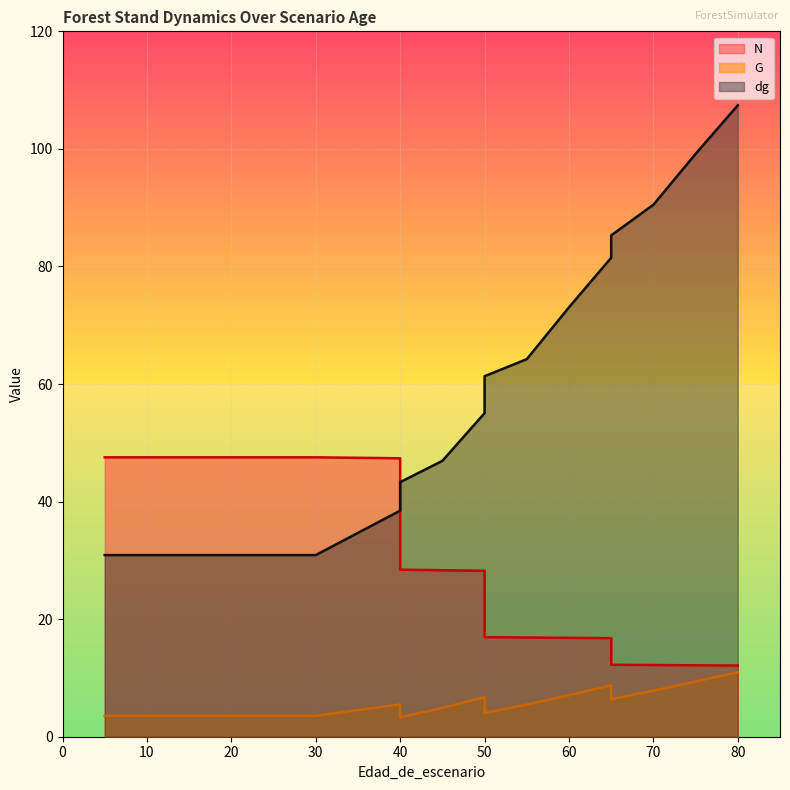

The value of N at 10 is 10.0. True or false?

False